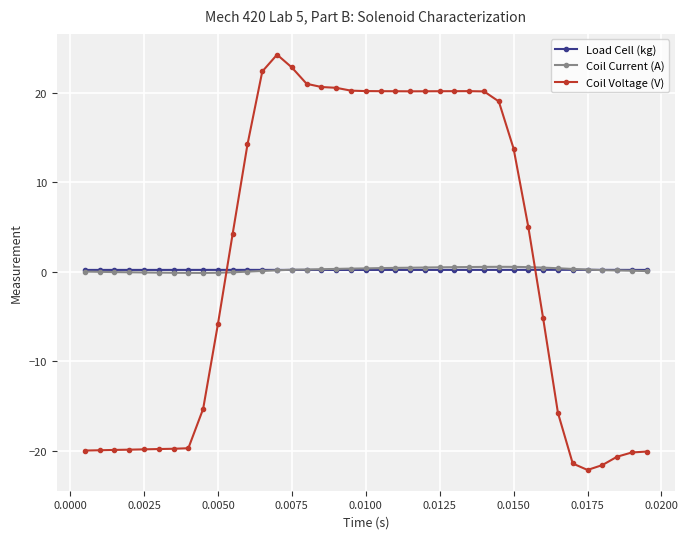

What is the value of the Coil Voltage (V) point at the 23rd from the left?

20.2